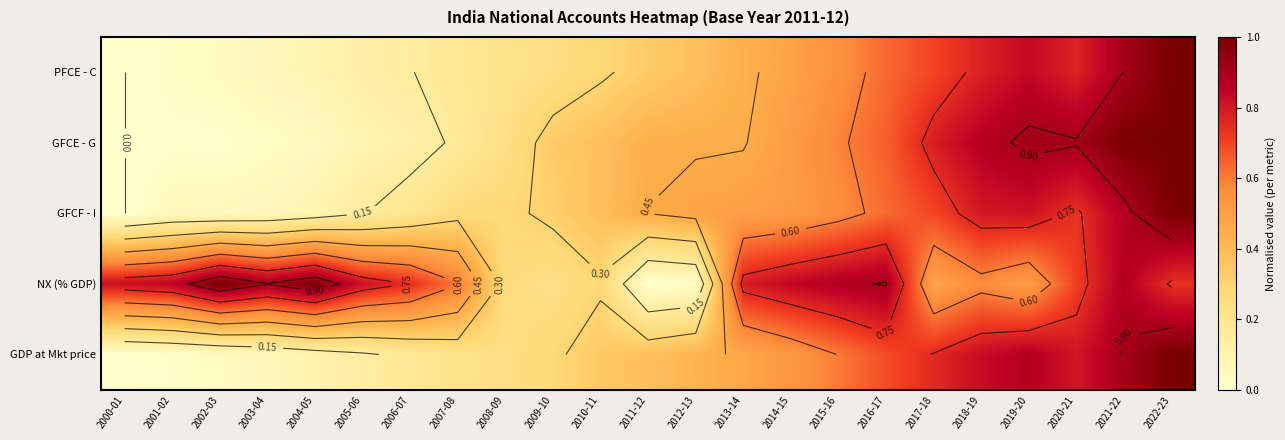

At which label does PFCE - C reach its peak?

2022-23